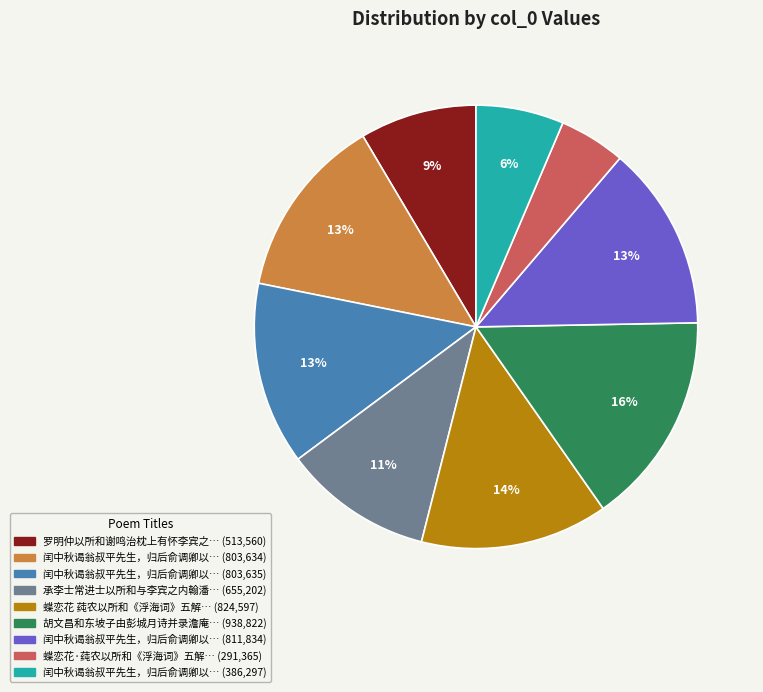

To the nearest percent, what is the difference between the largest and smallest slice percentages?

11%